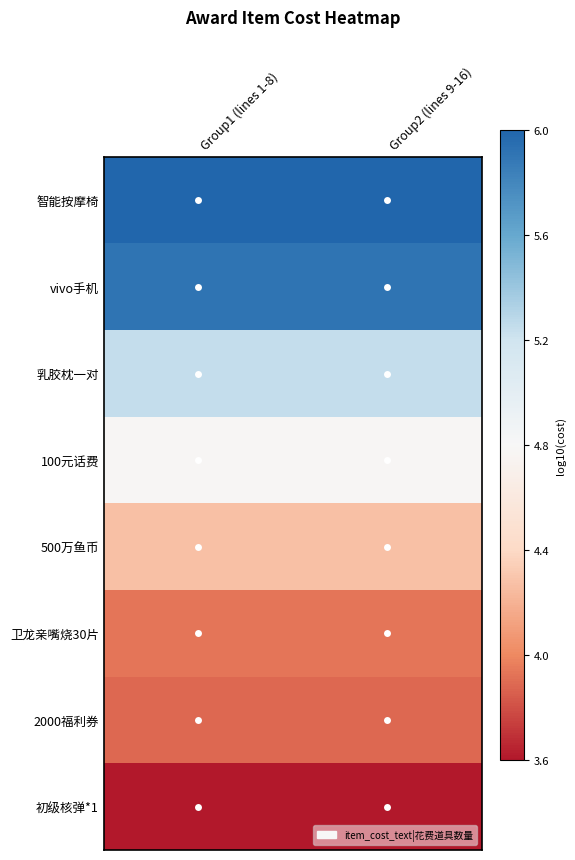

Reading left to right, list all the values displayed in this chart.

智能按摩椅: Group1 (lines 1-8)=6.0	Group2 (lines 9-16)=6.0
vivo手机: Group1 (lines 1-8)=5.9	Group2 (lines 9-16)=5.9
乳胶枕一对: Group1 (lines 1-8)=5.3	Group2 (lines 9-16)=5.3
100元话费: Group1 (lines 1-8)=4.8	Group2 (lines 9-16)=4.8
500万鱼币: Group1 (lines 1-8)=4.3	Group2 (lines 9-16)=4.3
卫龙亲嘴烧30片: Group1 (lines 1-8)=3.9	Group2 (lines 9-16)=3.9
2000福利券: Group1 (lines 1-8)=3.9	Group2 (lines 9-16)=3.9
初级核弹*1: Group1 (lines 1-8)=3.6	Group2 (lines 9-16)=3.6